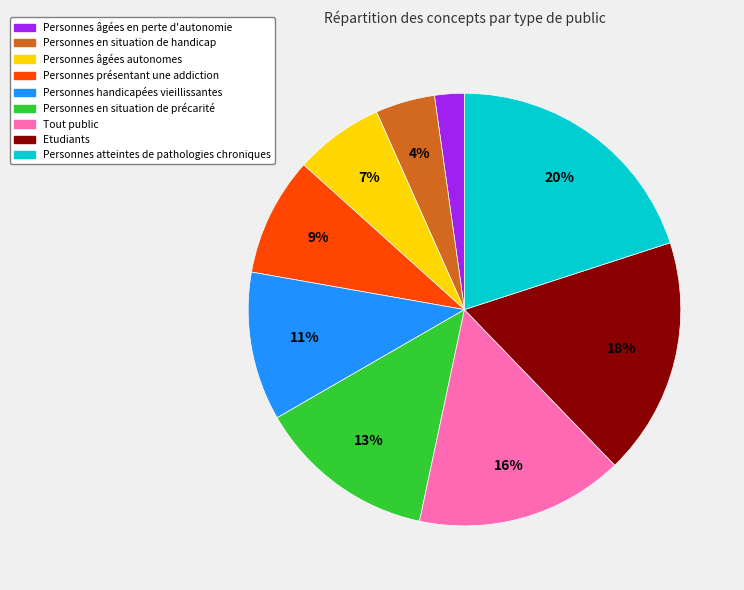

The Personnes atteintes de pathologies chroniques slice represents 5% of the pie. True or false?

False